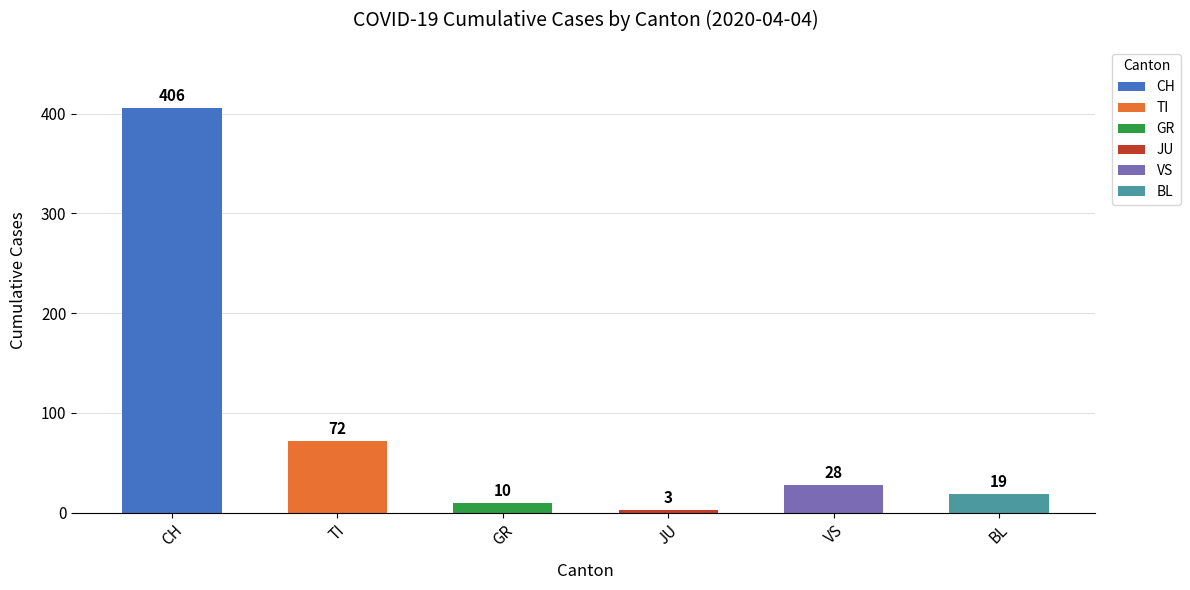

Approximately how many times larger is the value at VS compared to BL?

1.5